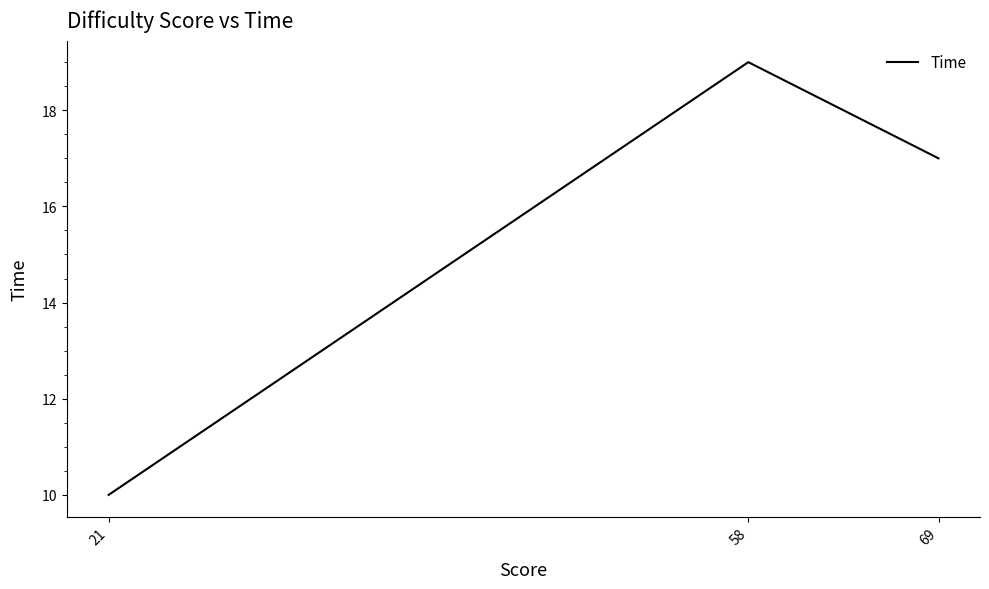

Reading left to right, transcribe all the data shown in this chart.

10	19	17